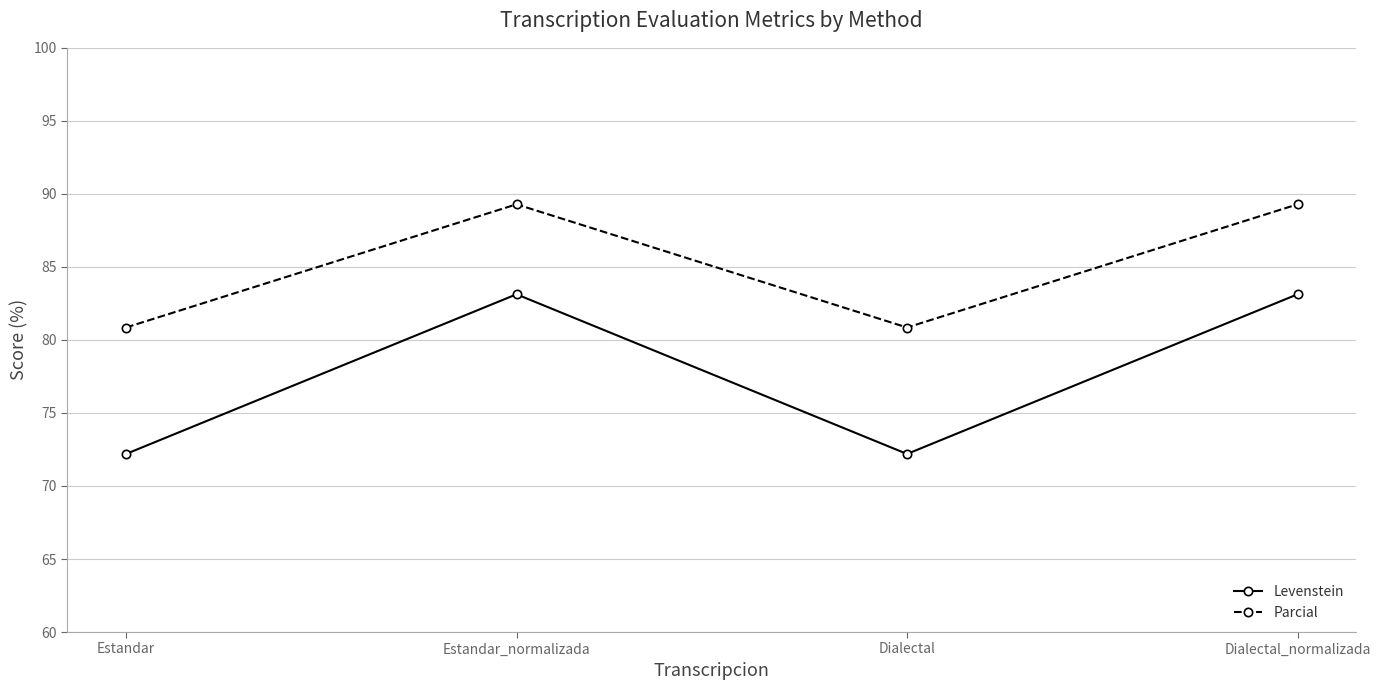

True or false: Levenstein has more than 1 points higher than both neighbors.

False